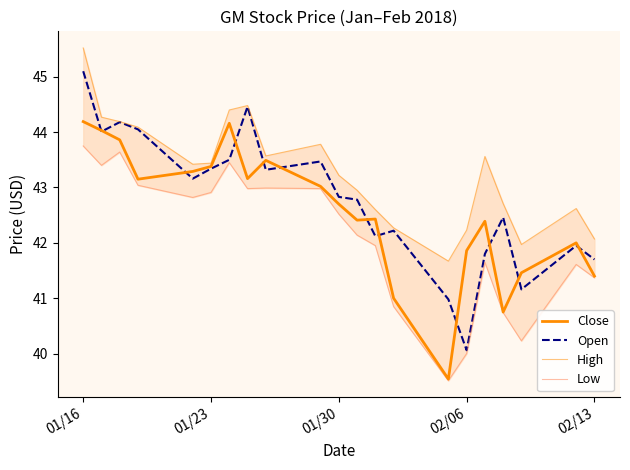

How many interior local peaks does the Close series have?

5